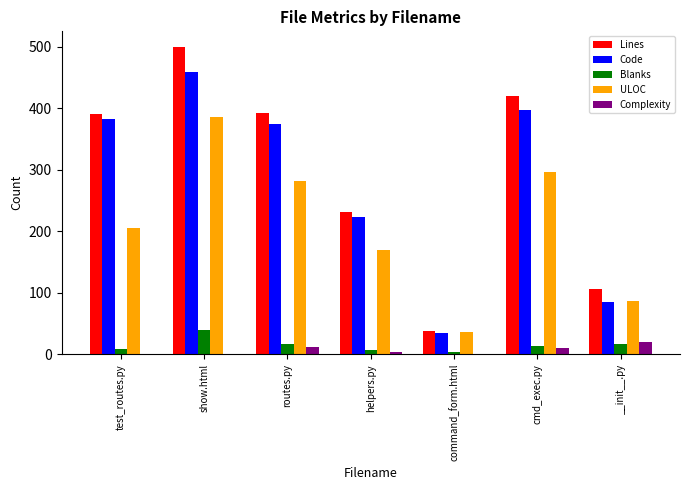

What is the sum of all Blanks values?

103